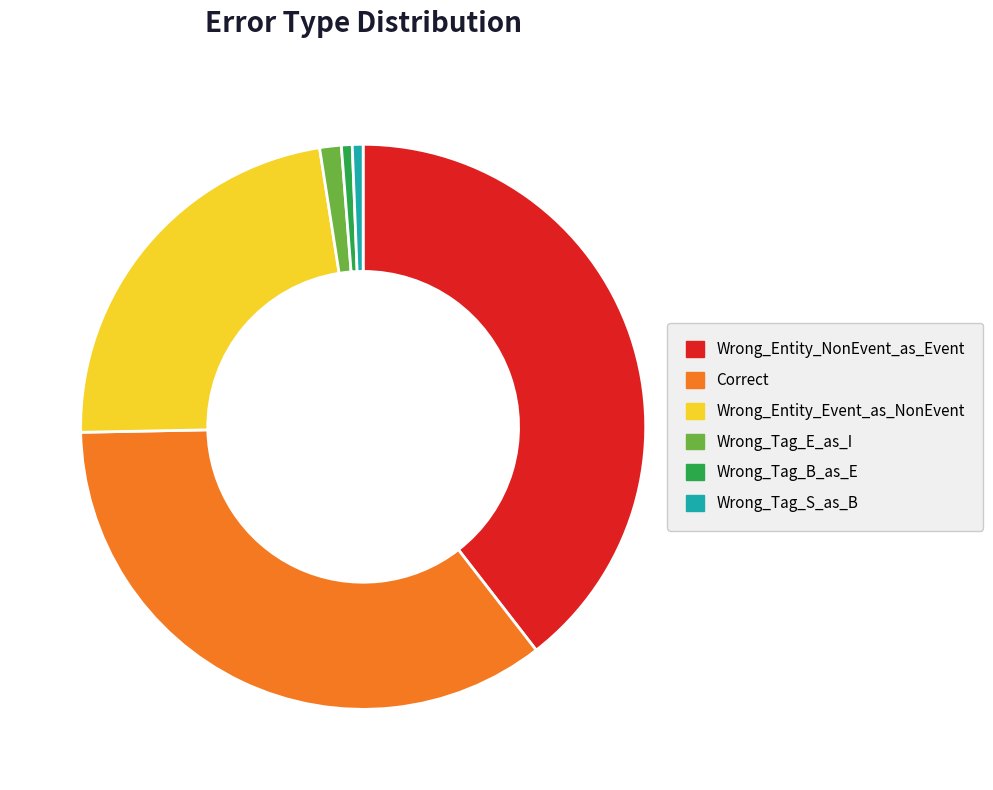

How many segments does this pie chart have?

6